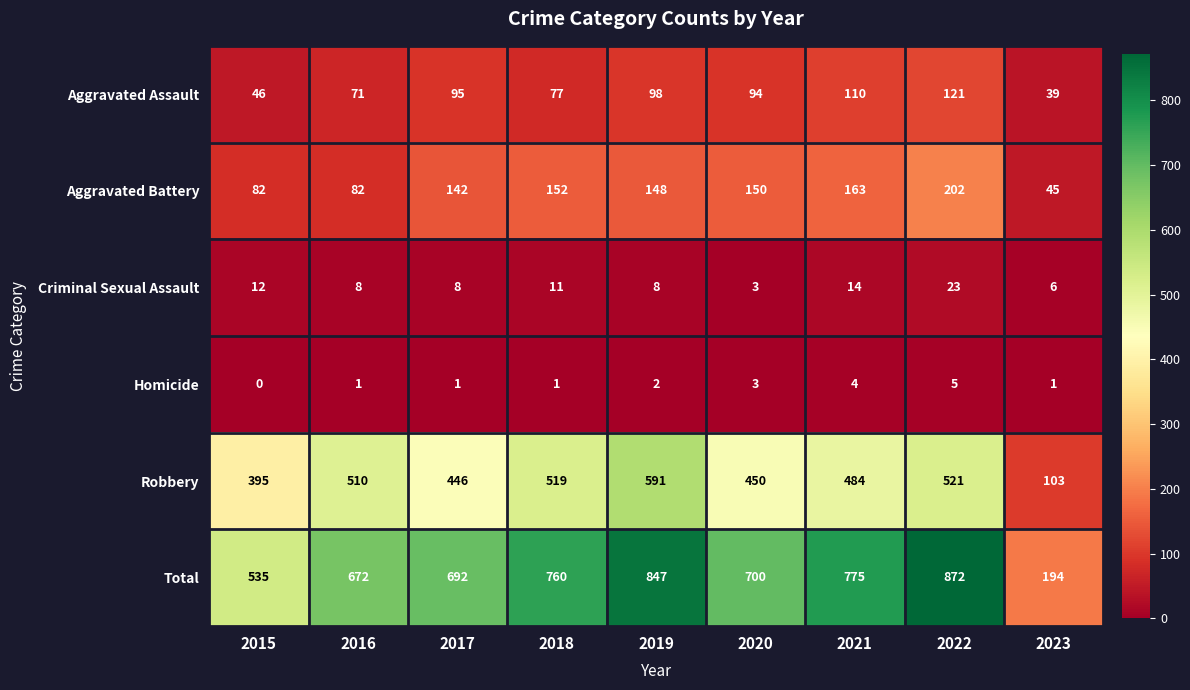

List the series in order of their peak value, lowest first.

Homicide, Criminal Sexual Assault, Aggravated Assault, Aggravated Battery, Robbery, Total